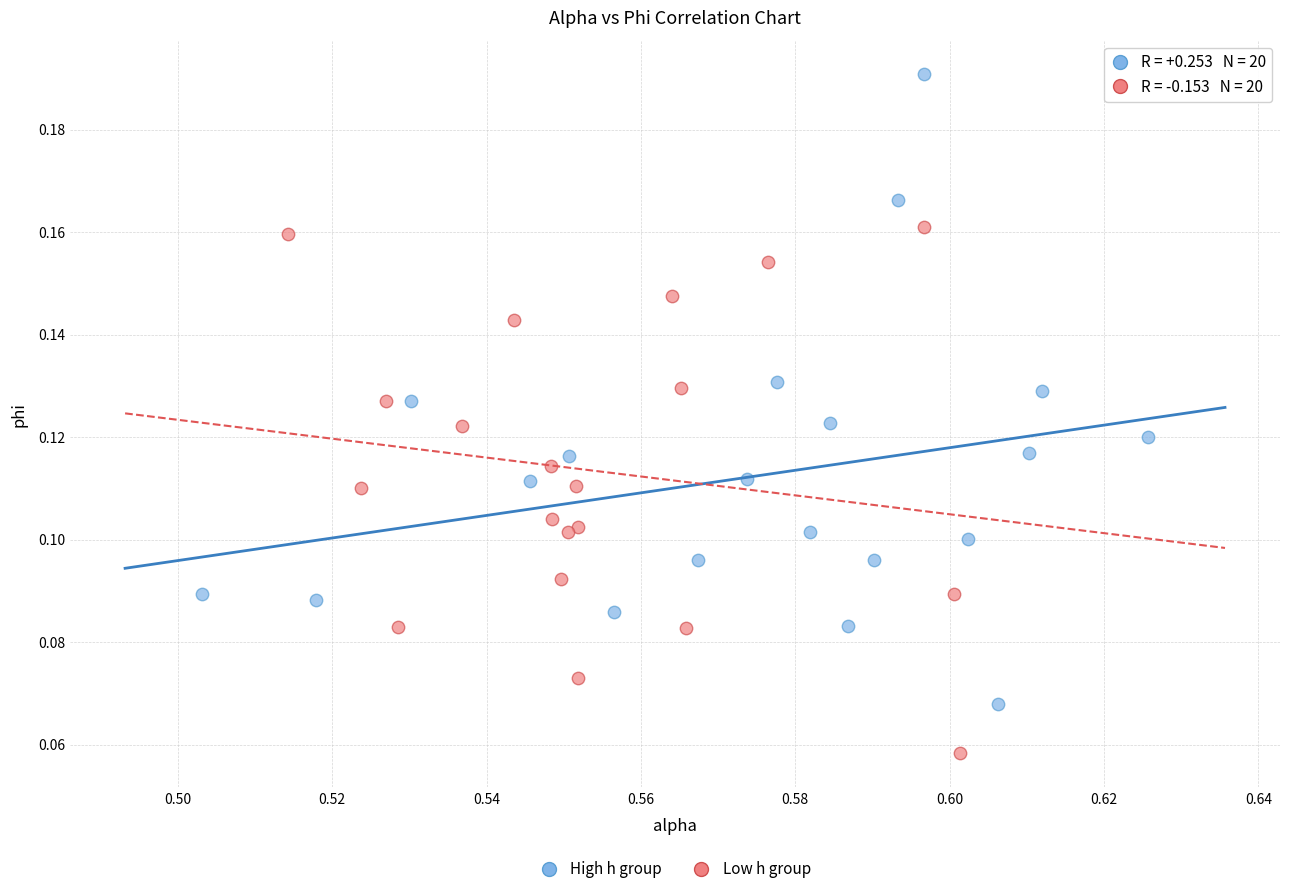

Which series contains the highest Y value?

High h group